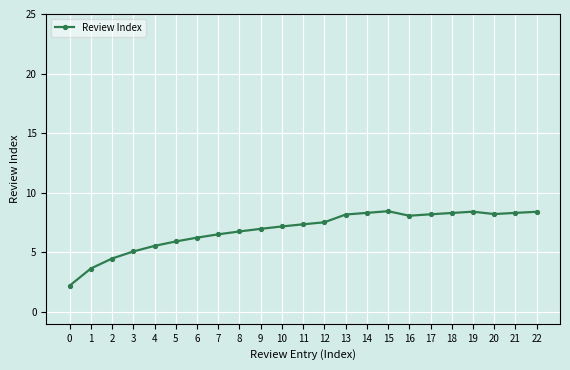

What is the sum of all values?

158.2